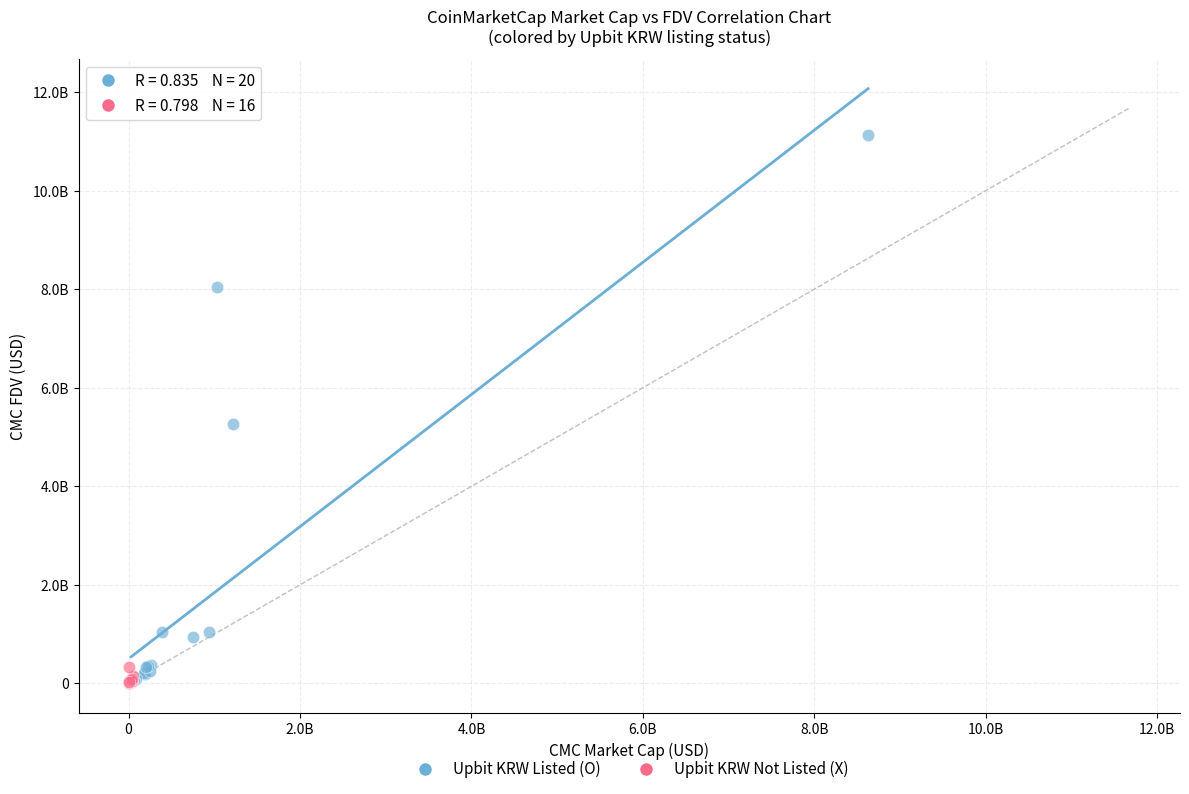

Which series has the largest Y range (max minus min)?

Upbit KRW Listed (O)